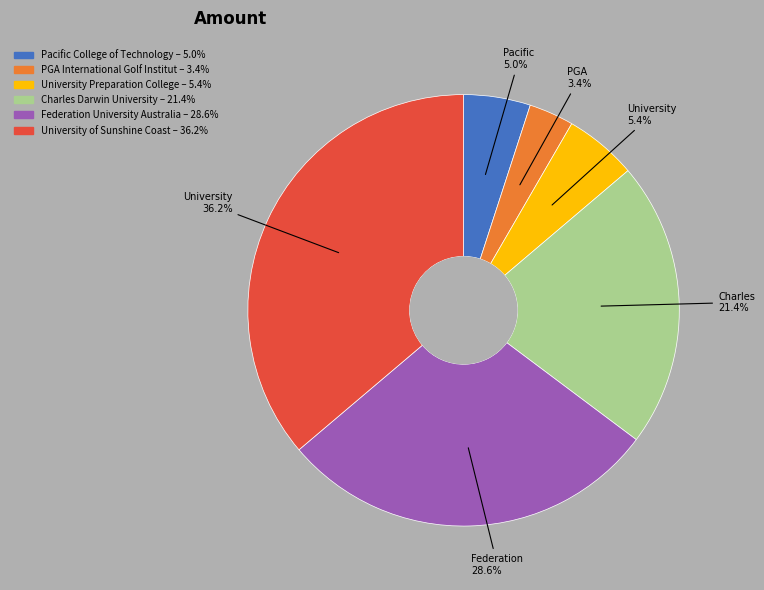

How many segments does this pie chart have?

6